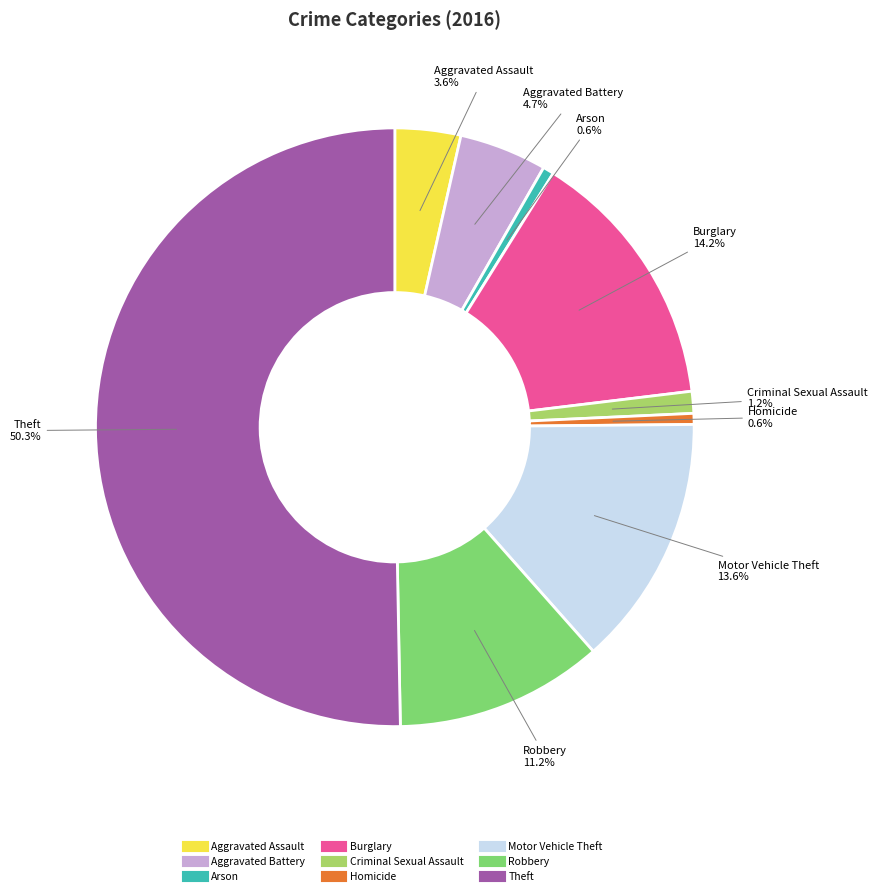

Which slice is the largest?

Theft